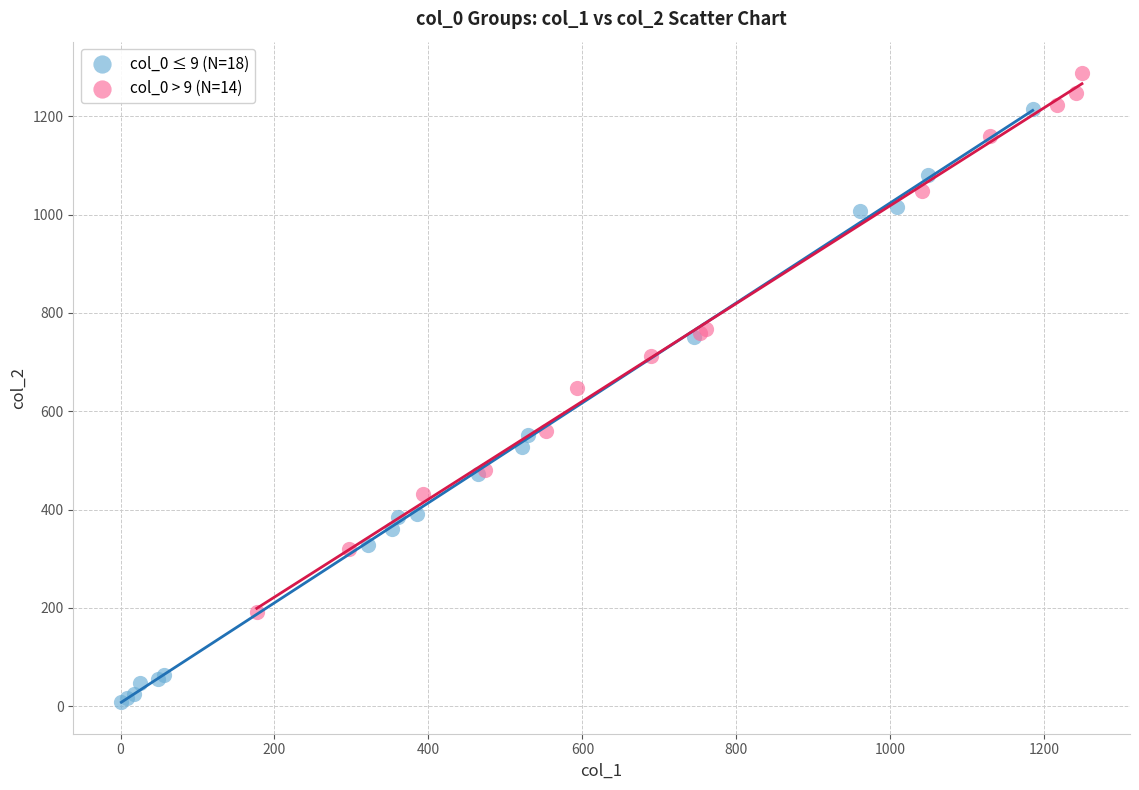

Which series reaches the minimum Y coordinate?

col_0 ≤ 9 (N=18)